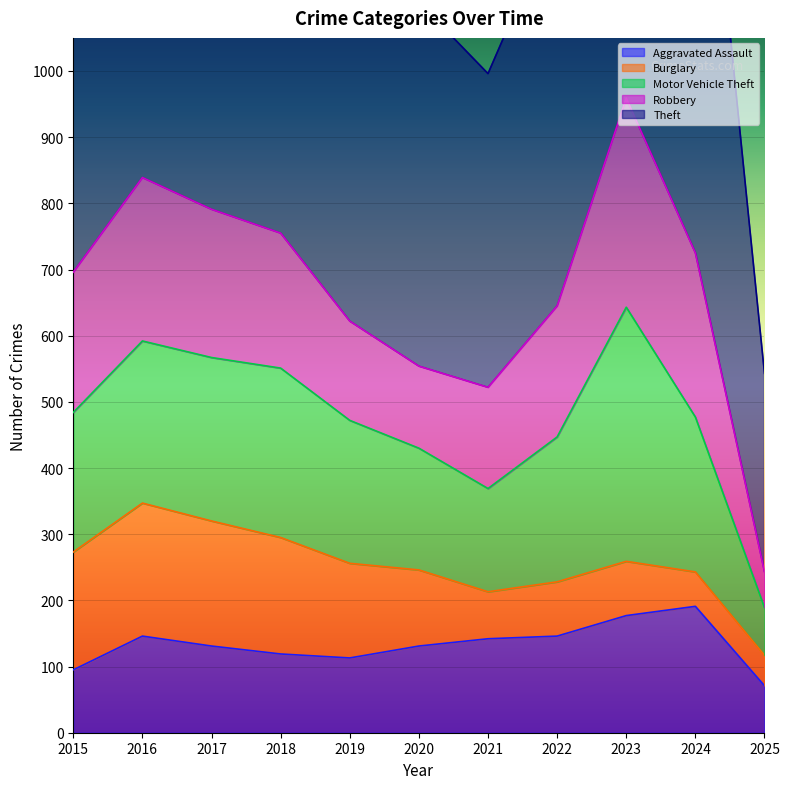

What is the difference between the maximum and second lowest values in the Burglary series?

149